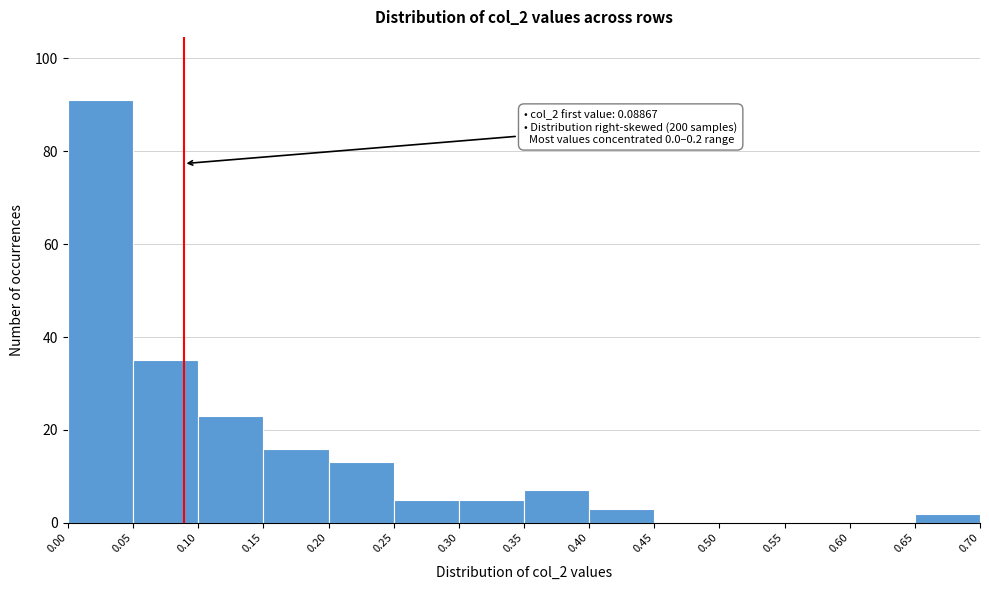

Which range on the x-axis has the tallest bar?

0.00 to 0.05